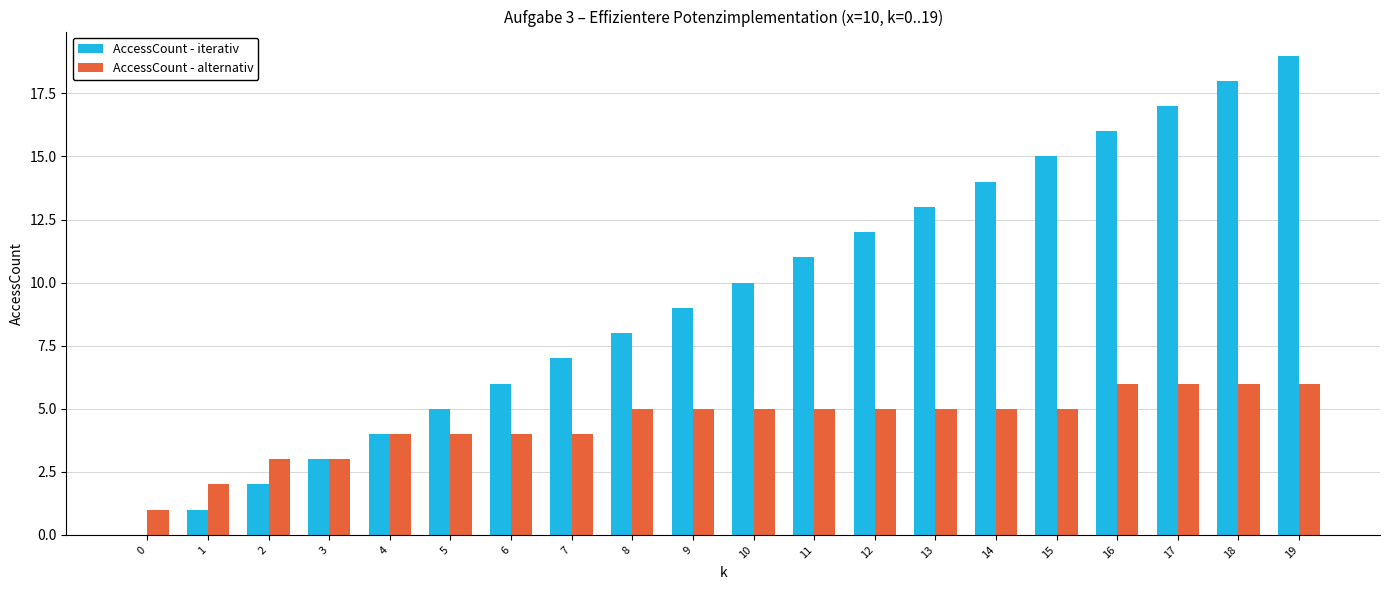

What is the greatest value displayed?

19